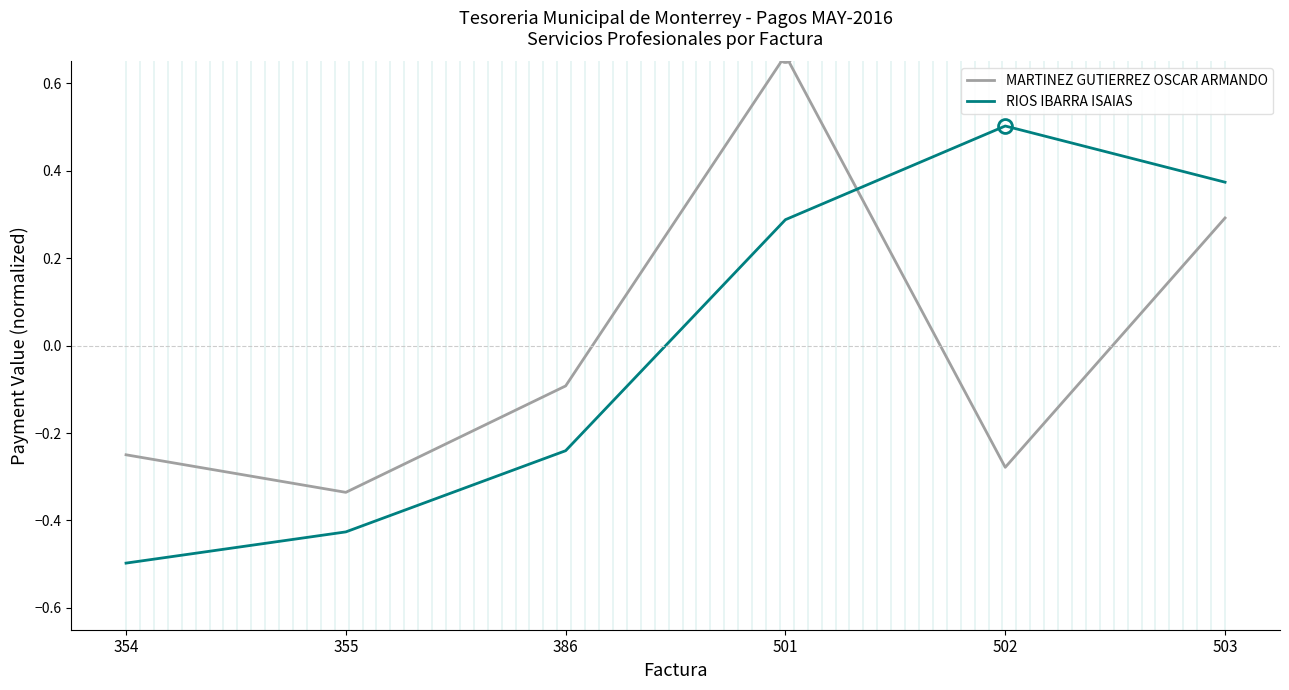

The value of RIOS IBARRA ISAIAS at 355 is -0.6. True or false?

False